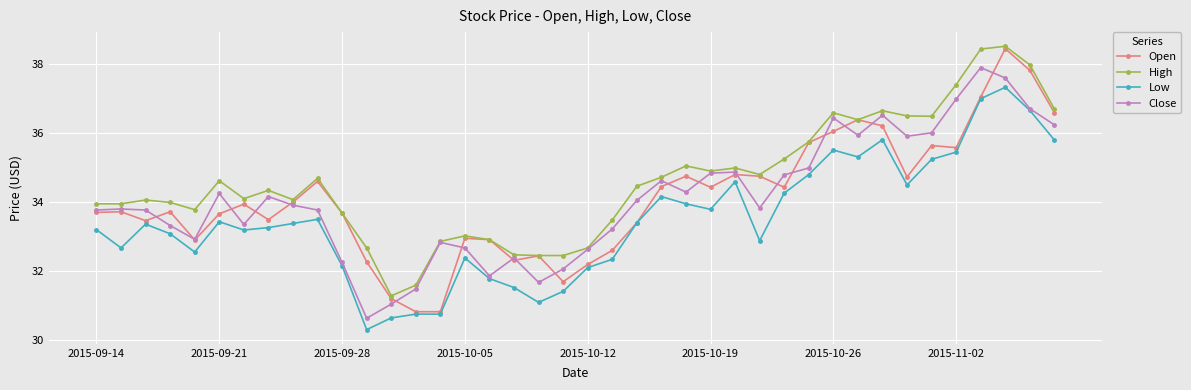

What are all the series names shown in the legend?

Open, High, Low, Close